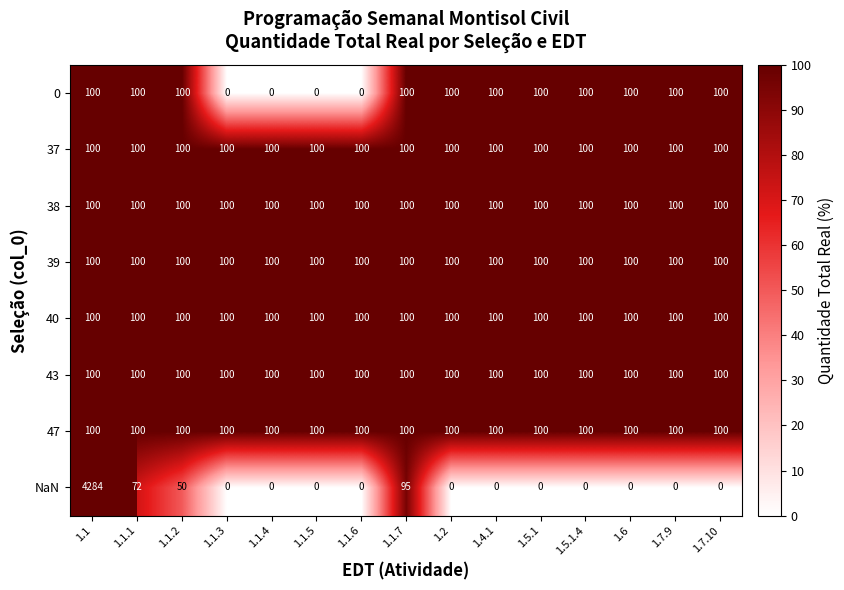

Is it true that 0 equals 62 at 1.1.1?

False